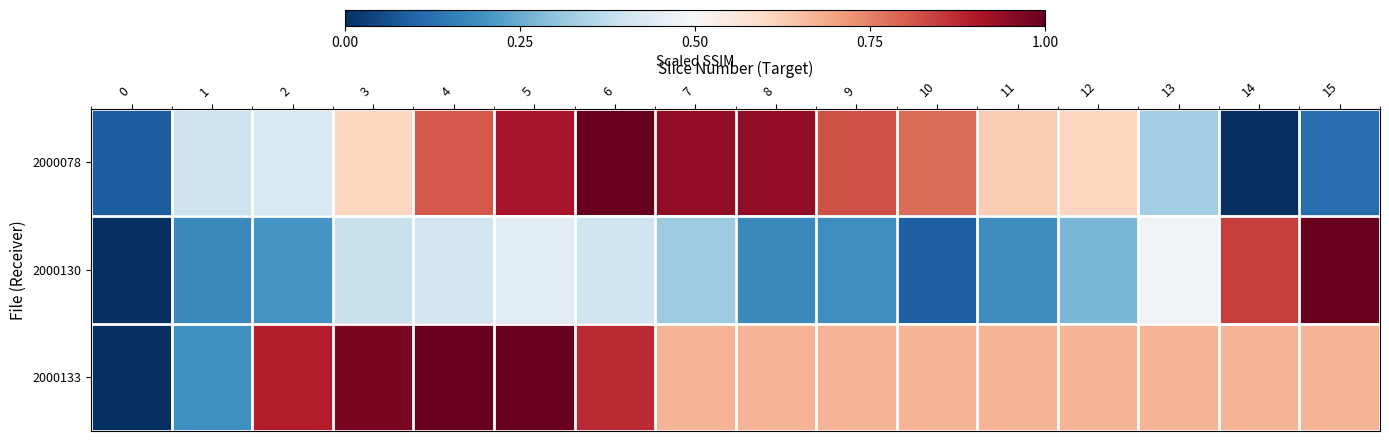

Reading left to right, list all the values displayed in this chart.

2000078: 0=0.1	1=0.4	2=0.4	3=0.6	4=0.8	5=0.9	6=1.0	7=0.9	8=0.9	9=0.8	10=0.8	11=0.6	12=0.6	13=0.3	14=0.0	15=0.1
2000130: 0=0.0	1=0.2	2=0.2	3=0.4	4=0.4	5=0.4	6=0.4	7=0.3	8=0.2	9=0.2	10=0.1	11=0.2	12=0.3	13=0.5	14=0.8	15=1.0
2000133: 0=0.0	1=0.2	2=0.9	3=1.0	4=1.0	5=1.0	6=0.9	7=0.7	8=0.7	9=0.7	10=0.7	11=0.7	12=0.7	13=0.7	14=0.7	15=0.7